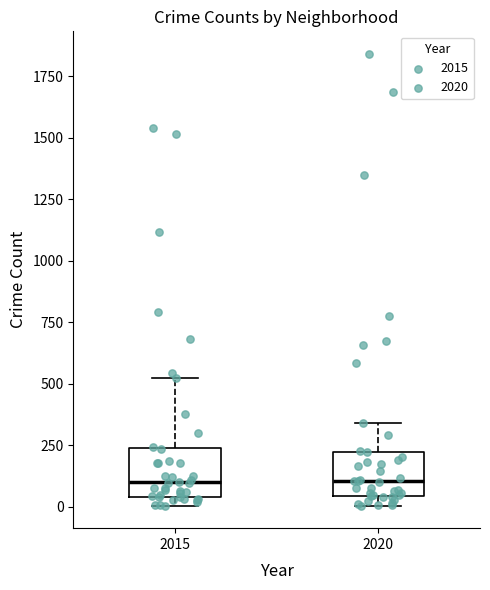

Reading left to right, read every box against the y-axis: the position of its median line, the range the box covers, and the ends of its whiskers. The values are not printed on the chart, so give them approximately, as read against the axis.

2015: median 100, box 50 to 250, whiskers 0 to 500
2020: median 100, box 50 to 200, whiskers 0 to 350